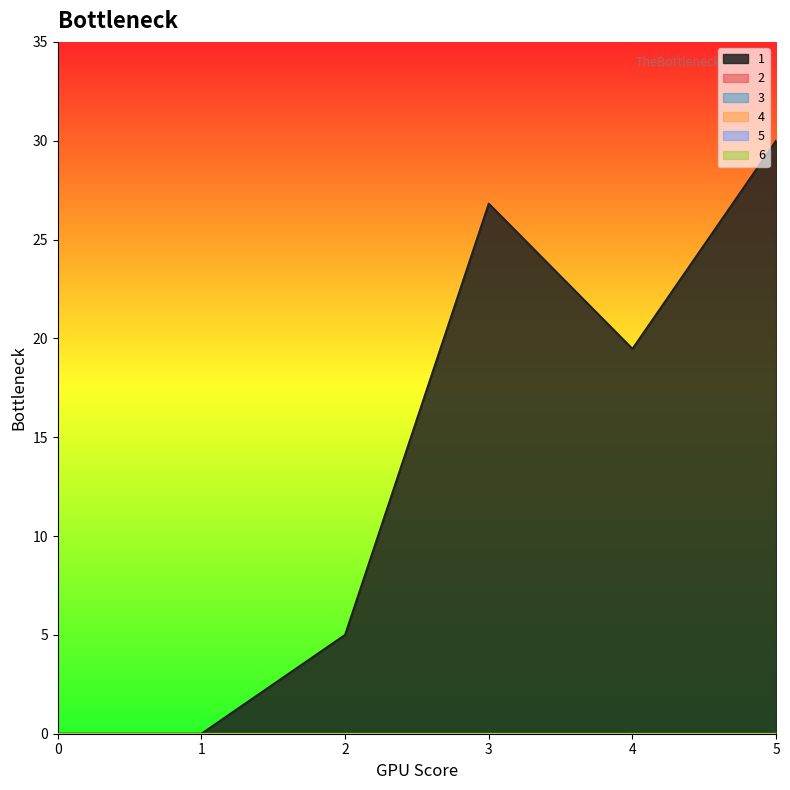

How many categories are shown in the chart?

6